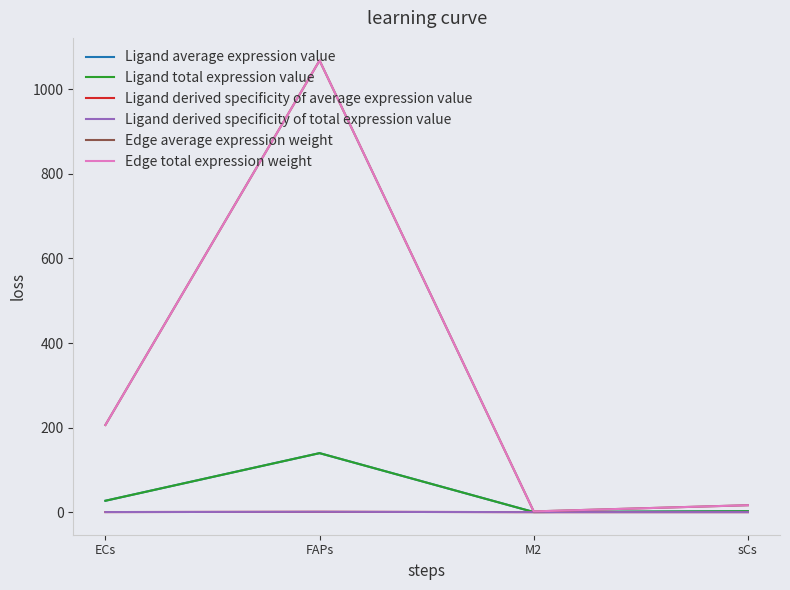

Is this an area chart (filled region under the line)?

No